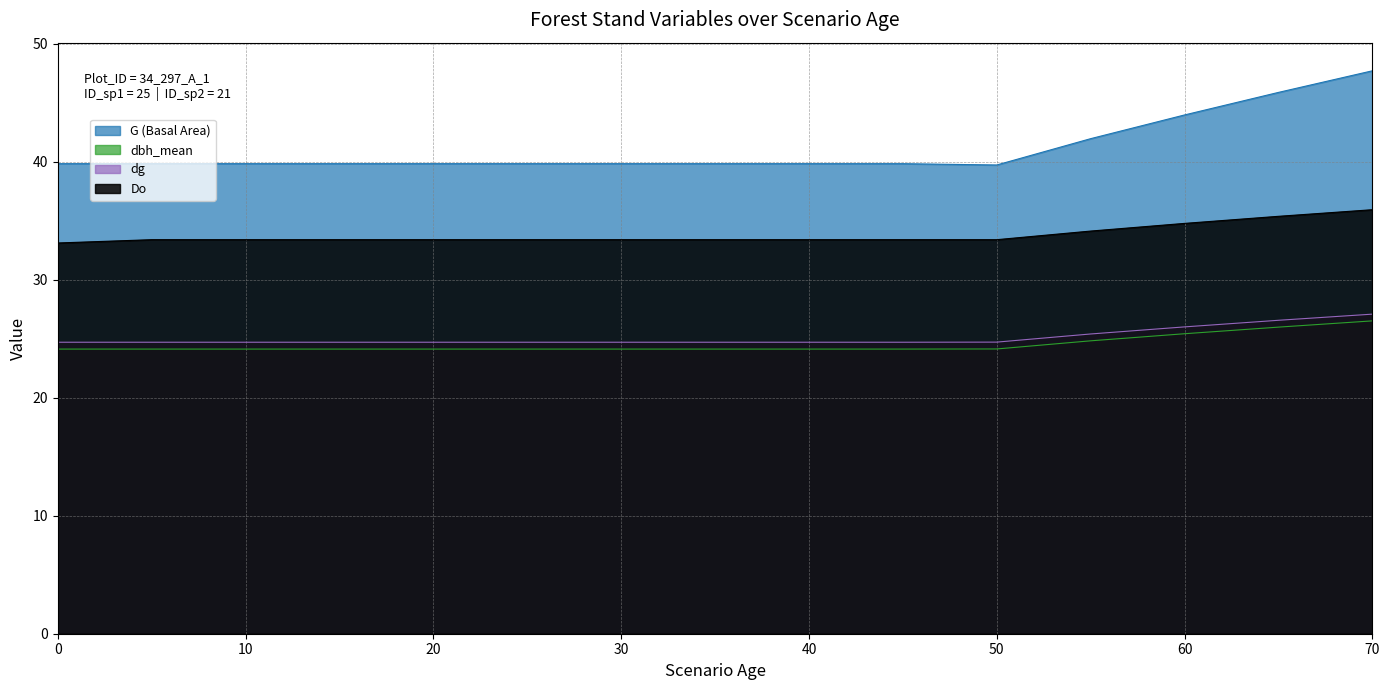

What is the difference between the maximum and minimum values in the G series?

8.0